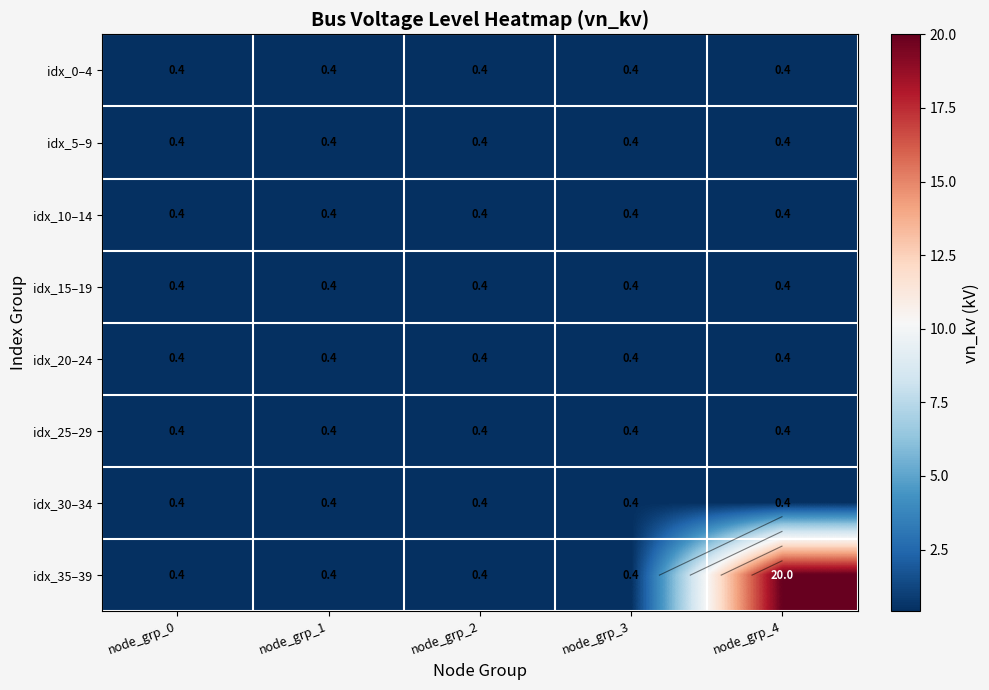

Which series has the largest range (max minus min)?

idx_35–39